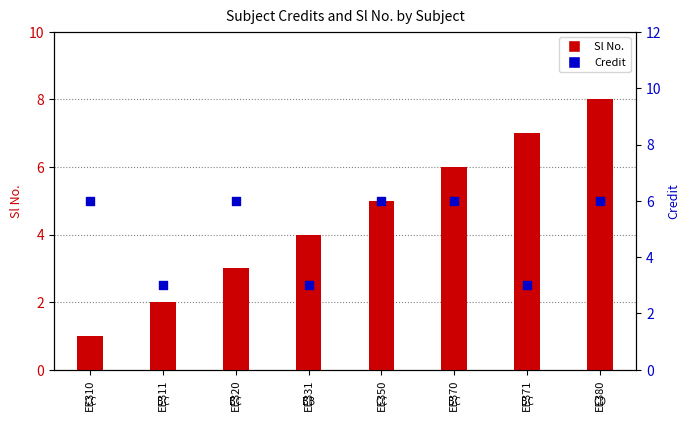

What is the total value across all series at EE320?

9